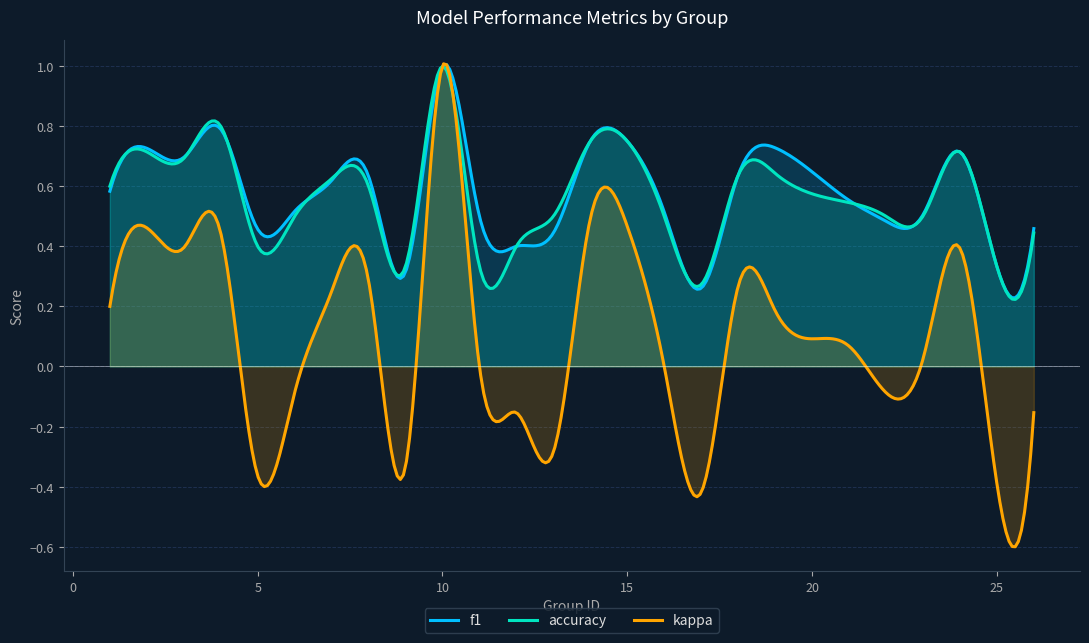

Which series has the largest range (max minus min)?

kappa